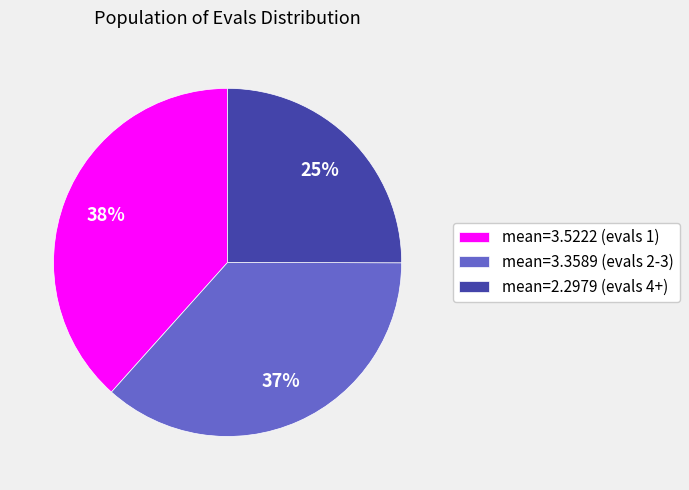

Does mean=3.3589 (evals 2-3) account for over 50% of the chart?

No